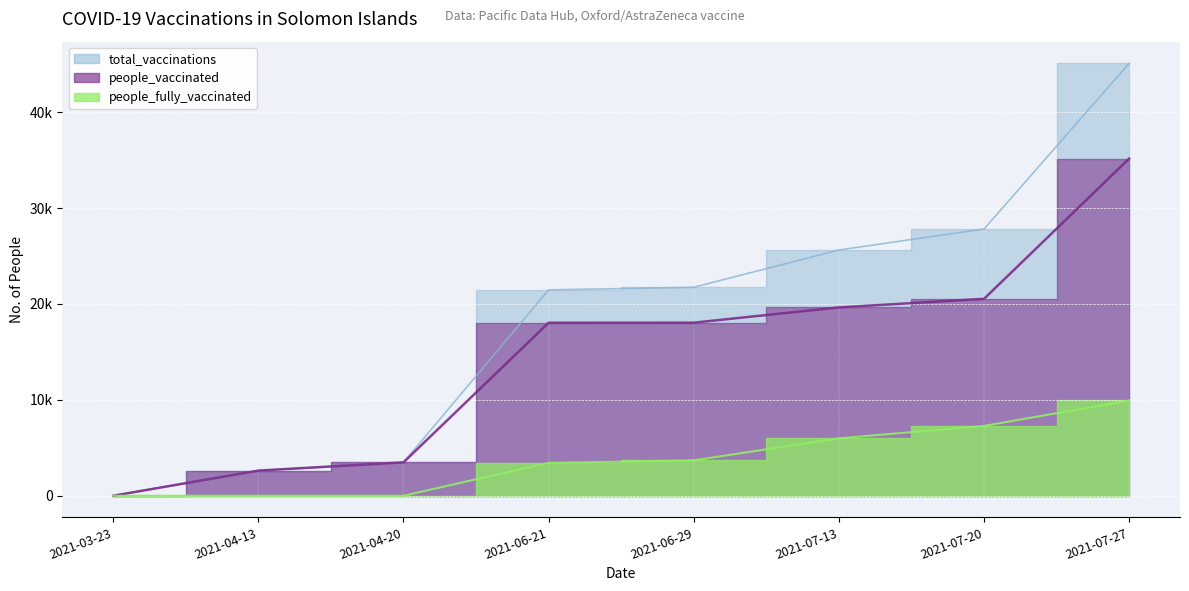

List the series in order of their overall mean, highest first.

total_vaccinations, people_vaccinated, people_fully_vaccinated